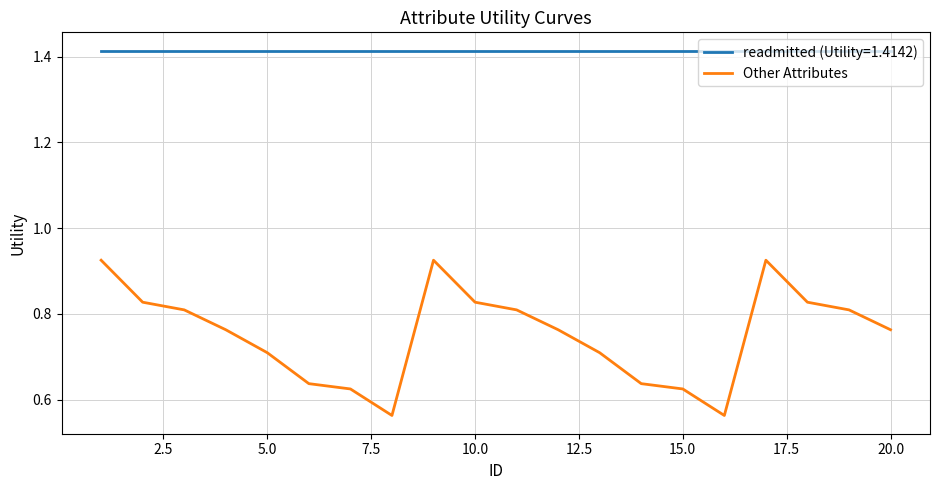

Which series has the widest spread of values?

Other Attributes